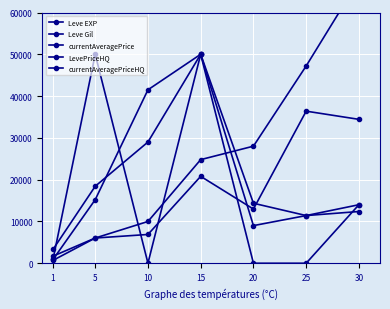

At 15, list the series in order from smallest to largest.

Leve Gil, Leve EXP, currentAveragePrice, LevePriceHQ, currentAveragePriceHQ